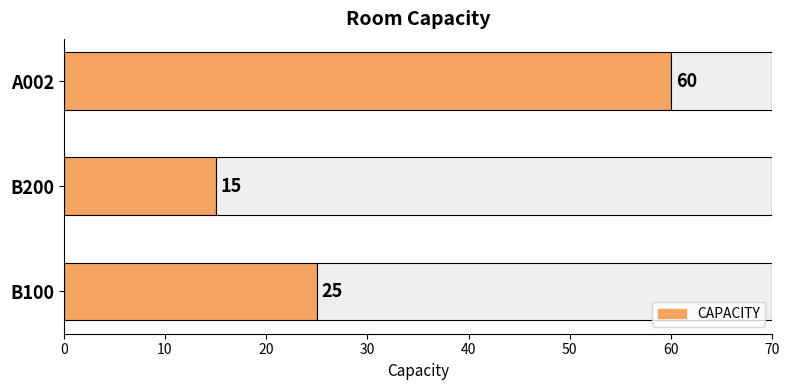

How many data points are less than 25?

1